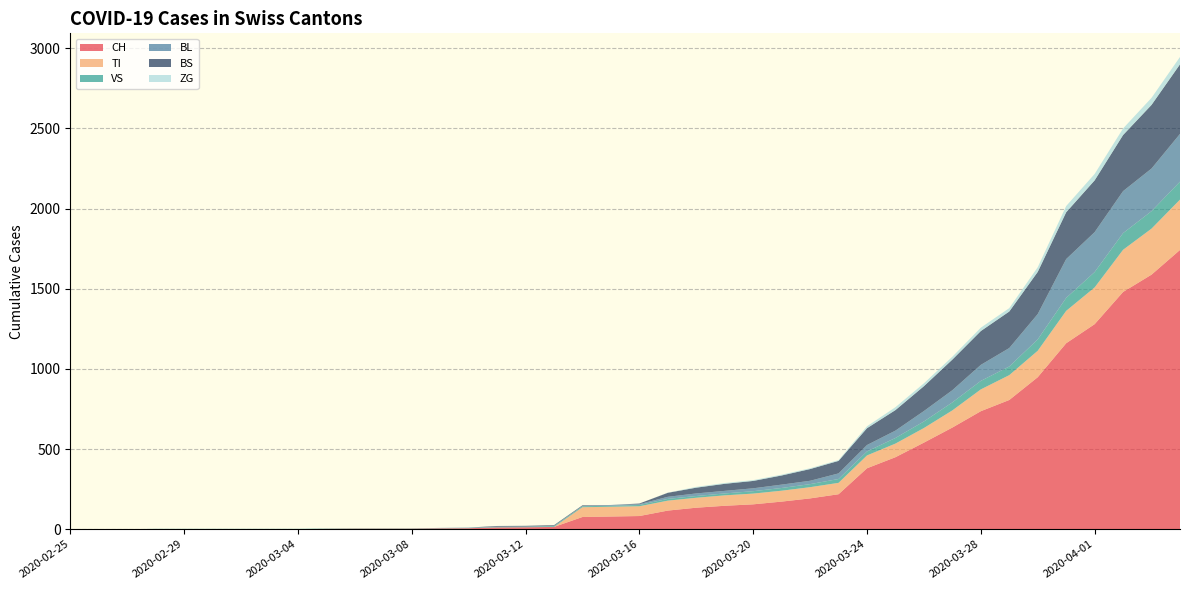

Reading left to right, extract all data points from this chart.

CH: 2020-02-25=0	2020-02-26=0	2020-02-27=0	2020-02-28=0	2020-02-29=0	2020-03-01=0	2020-03-02=0	2020-03-03=0	2020-03-04=0	2020-03-05=2	2020-03-06=3	2020-03-07=3	2020-03-08=3	2020-03-09=5	2020-03-10=6	2020-03-11=11	2020-03-12=12	2020-03-13=14	2020-03-14=76	2020-03-15=79	2020-03-16=82	2020-03-17=116	2020-03-18=134	2020-03-19=146	2020-03-20=155	2020-03-21=172	2020-03-22=192	2020-03-23=218	2020-03-24=380	2020-03-25=449	2020-03-26=540	2020-03-27=634	2020-03-28=736	2020-03-29=806	2020-03-30=948	2020-03-31=1160	2020-04-01=1279	2020-04-02=1480	2020-04-03=1588	2020-04-04=1742
TI: 2020-02-25=0	2020-02-26=0	2020-02-27=0	2020-02-28=0	2020-02-29=0	2020-03-01=0	2020-03-02=0	2020-03-03=0	2020-03-04=0	2020-03-05=0	2020-03-06=0	2020-03-07=0	2020-03-08=0	2020-03-09=0	2020-03-10=0	2020-03-11=0	2020-03-12=0	2020-03-13=0	2020-03-14=61	2020-03-15=61	2020-03-16=61	2020-03-17=62	2020-03-18=62	2020-03-19=65	2020-03-20=67	2020-03-21=68	2020-03-22=70	2020-03-23=71	2020-03-24=80	2020-03-25=85	2020-03-26=91	2020-03-27=107	2020-03-28=136	2020-03-29=155	2020-03-30=165	2020-03-31=202	2020-04-01=229	2020-04-02=263	2020-04-03=287	2020-04-04=314
VS: 2020-02-25=0	2020-02-26=0	2020-02-27=0	2020-02-28=2	2020-02-29=2	2020-03-01=2	2020-03-02=2	2020-03-03=2	2020-03-04=2	2020-03-05=2	2020-03-06=2	2020-03-07=2	2020-03-08=2	2020-03-09=2	2020-03-10=2	2020-03-11=3	2020-03-12=3	2020-03-13=5	2020-03-14=6	2020-03-15=6	2020-03-16=8	2020-03-17=11	2020-03-18=11	2020-03-19=12	2020-03-20=15	2020-03-21=17	2020-03-22=19	2020-03-23=24	2020-03-24=25	2020-03-25=35	2020-03-26=41	2020-03-27=50	2020-03-28=53	2020-03-29=54	2020-03-30=71	2020-03-31=81	2020-04-01=96	2020-04-02=104	2020-04-03=109	2020-04-04=112
BL: 2020-02-25=0	2020-02-26=0	2020-02-27=0	2020-02-28=0	2020-02-29=0	2020-03-01=0	2020-03-02=0	2020-03-03=0	2020-03-04=0	2020-03-05=0	2020-03-06=0	2020-03-07=0	2020-03-08=0	2020-03-09=1	2020-03-10=2	2020-03-11=2	2020-03-12=2	2020-03-13=2	2020-03-14=2	2020-03-15=5	2020-03-16=5	2020-03-17=13	2020-03-18=16	2020-03-19=16	2020-03-20=18	2020-03-21=21	2020-03-22=21	2020-03-23=35	2020-03-24=40	2020-03-25=46	2020-03-26=65	2020-03-27=76	2020-03-28=100	2020-03-29=115	2020-03-30=158	2020-03-31=242	2020-04-01=249	2020-04-02=262	2020-04-03=266	2020-04-04=298
BS: 2020-02-25=0	2020-02-26=0	2020-02-27=0	2020-02-28=0	2020-02-29=0	2020-03-01=0	2020-03-02=0	2020-03-03=0	2020-03-04=0	2020-03-05=0	2020-03-06=0	2020-03-07=0	2020-03-08=0	2020-03-09=0	2020-03-10=0	2020-03-11=4	2020-03-12=4	2020-03-13=4	2020-03-14=4	2020-03-15=0	2020-03-16=4	2020-03-17=25	2020-03-18=36	2020-03-19=44	2020-03-20=46	2020-03-21=57	2020-03-22=73	2020-03-23=78	2020-03-24=105	2020-03-25=128	2020-03-26=155	2020-03-27=191	2020-03-28=211	2020-03-29=228	2020-03-30=263	2020-03-31=292	2020-04-01=323	2020-04-02=350	2020-04-03=397	2020-04-04=434
ZG: 2020-02-25=0	2020-02-26=0	2020-02-27=0	2020-02-28=0	2020-02-29=0	2020-03-01=0	2020-03-02=0	2020-03-03=0	2020-03-04=0	2020-03-05=0	2020-03-06=0	2020-03-07=0	2020-03-08=0	2020-03-09=0	2020-03-10=0	2020-03-11=0	2020-03-12=0	2020-03-13=0	2020-03-14=0	2020-03-15=0	2020-03-16=0	2020-03-17=1	2020-03-18=5	2020-03-19=5	2020-03-20=5	2020-03-21=5	2020-03-22=5	2020-03-23=5	2020-03-24=12	2020-03-25=18	2020-03-26=18	2020-03-27=18	2020-03-28=21	2020-03-29=21	2020-03-30=29	2020-03-31=39	2020-04-01=40	2020-04-02=41	2020-04-03=44	2020-04-04=46